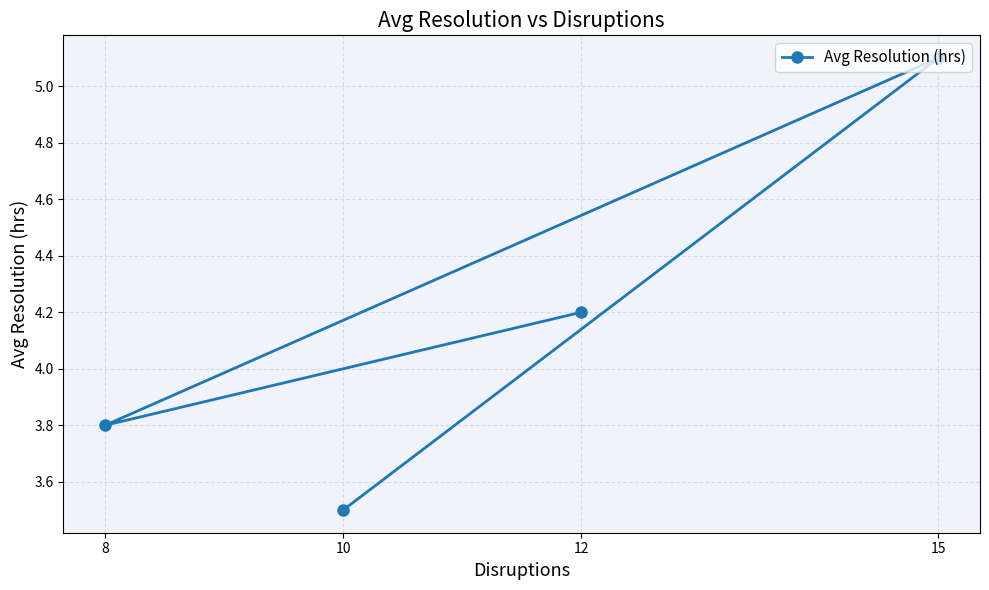

At which category does the data reach its first local valley?

8